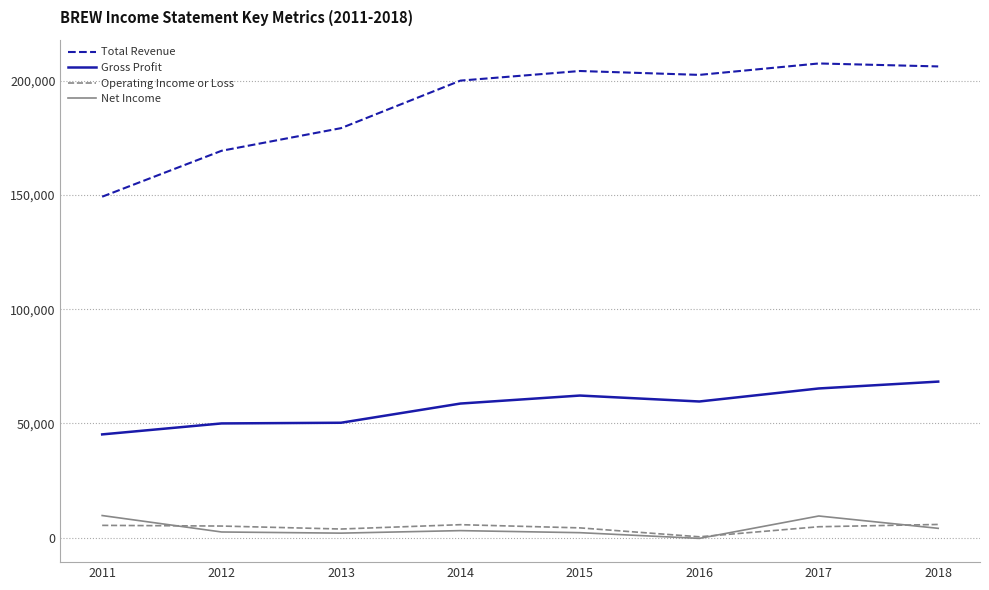

List the series in order of their peak value, highest first.

Total Revenue, Gross Profit, Net Income, Operating Income or Loss